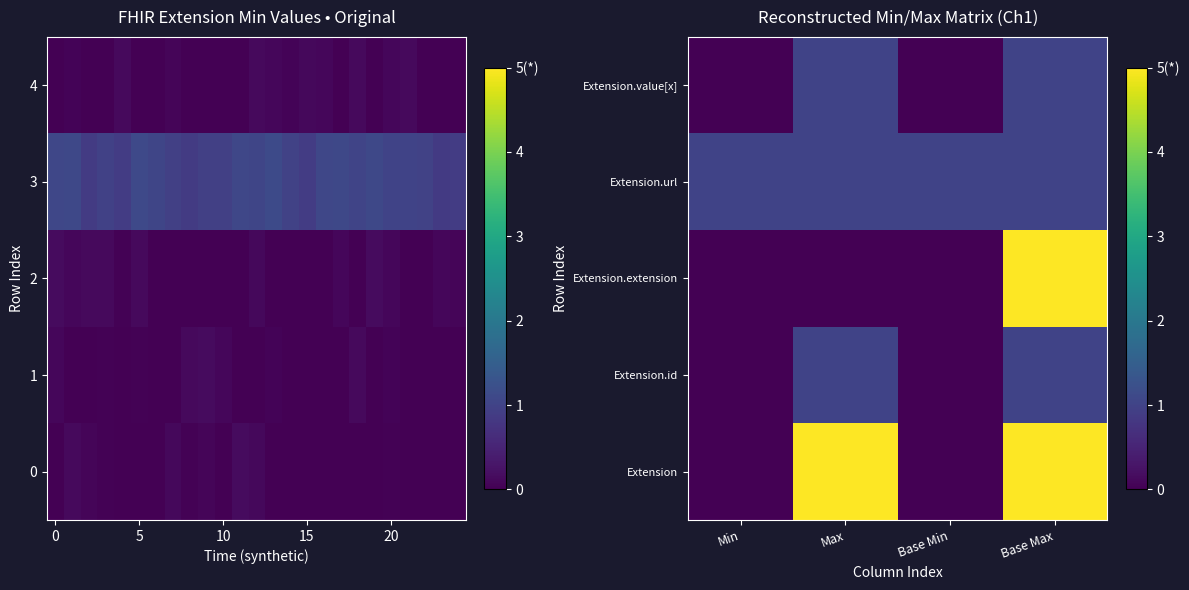

At how many categories does at least one series exceed 1?

2